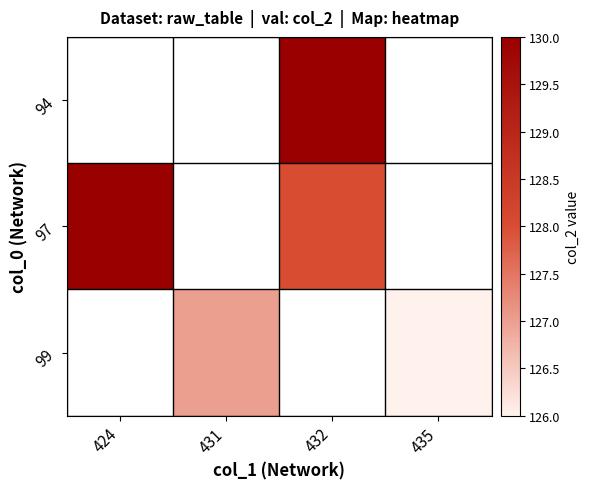

Which series has the largest range (max minus min)?

97